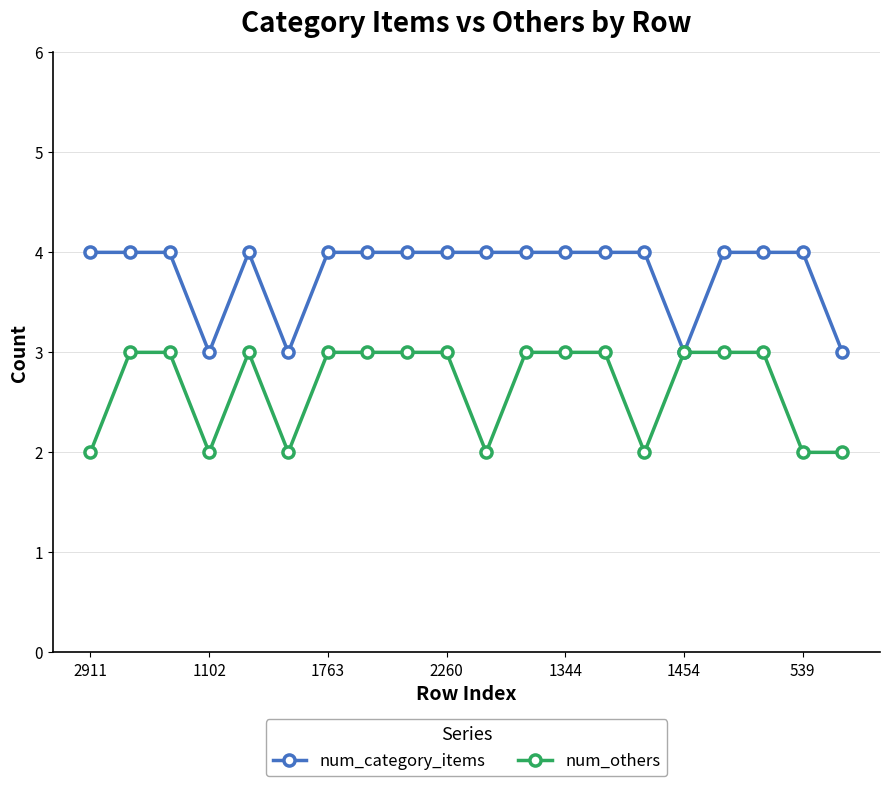

Which series has the largest total across all categories?

num_category_items